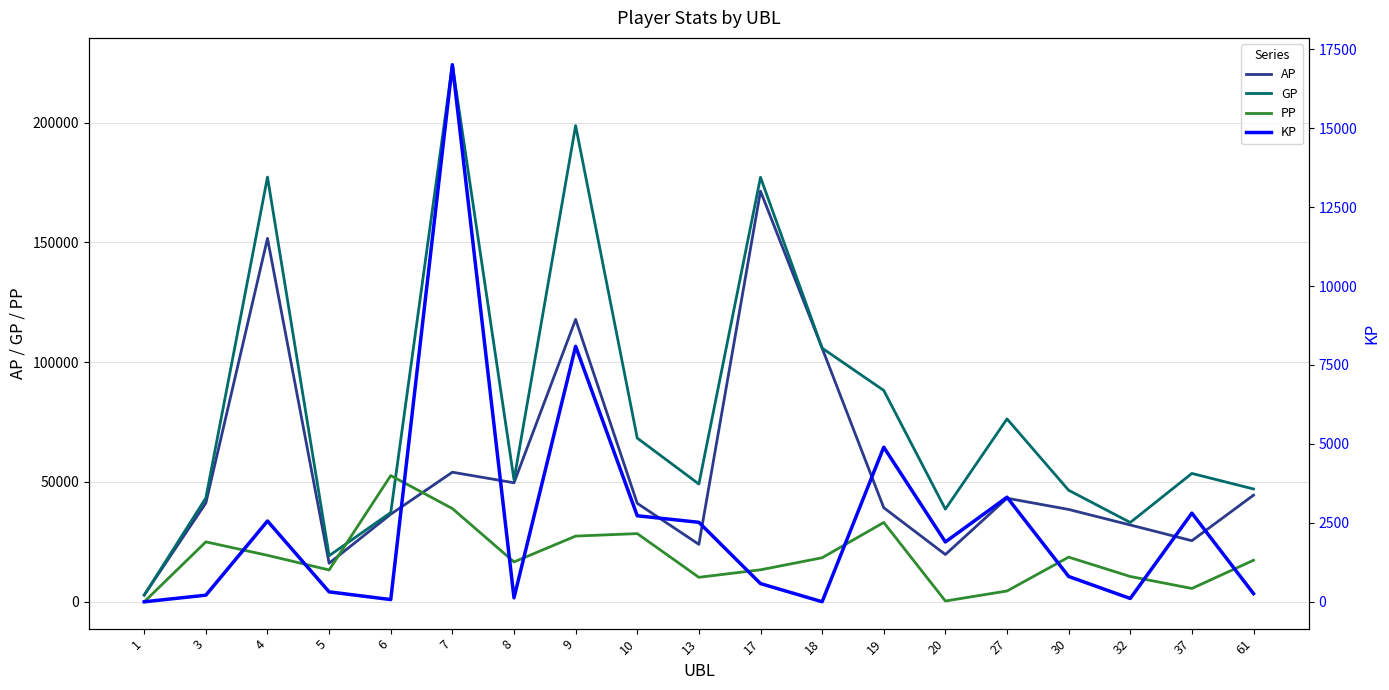

At which label does KP first exceed 801?

4